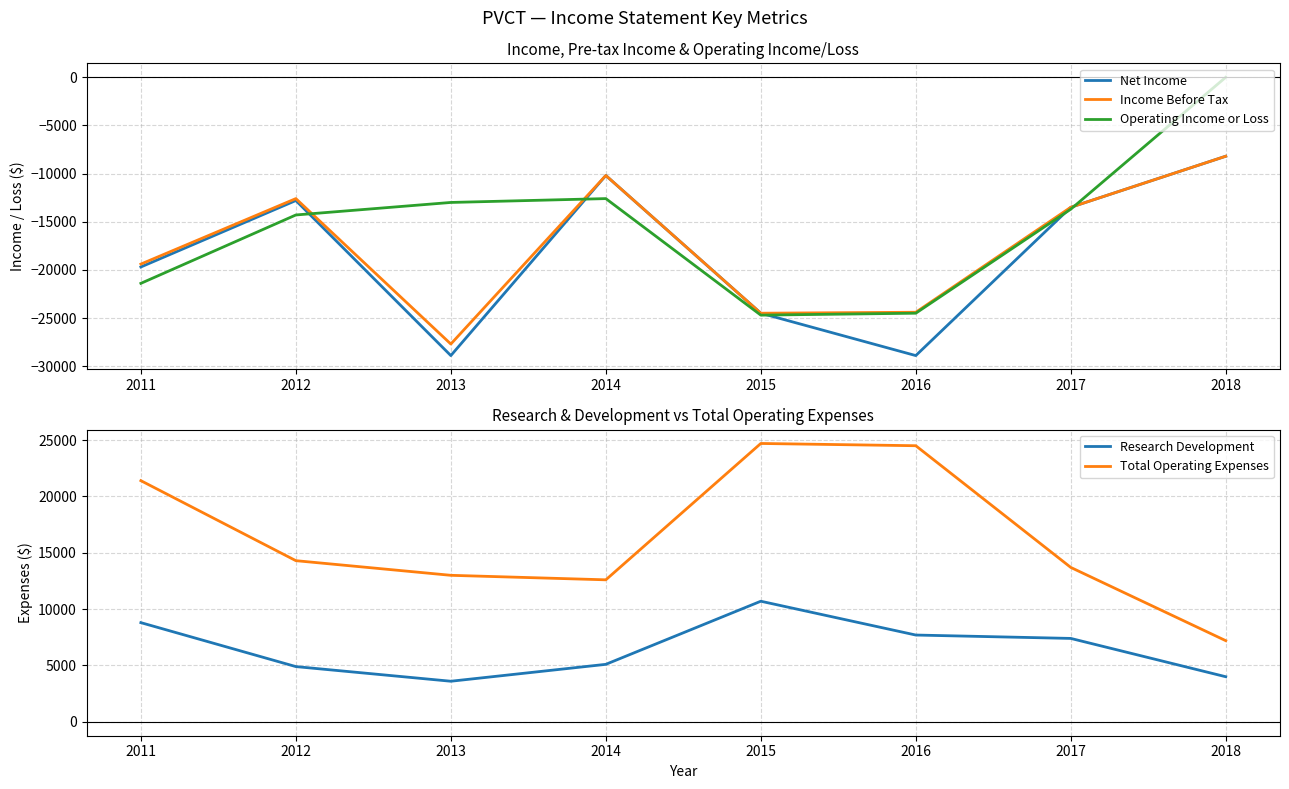

How many categories are shown in the chart?

8